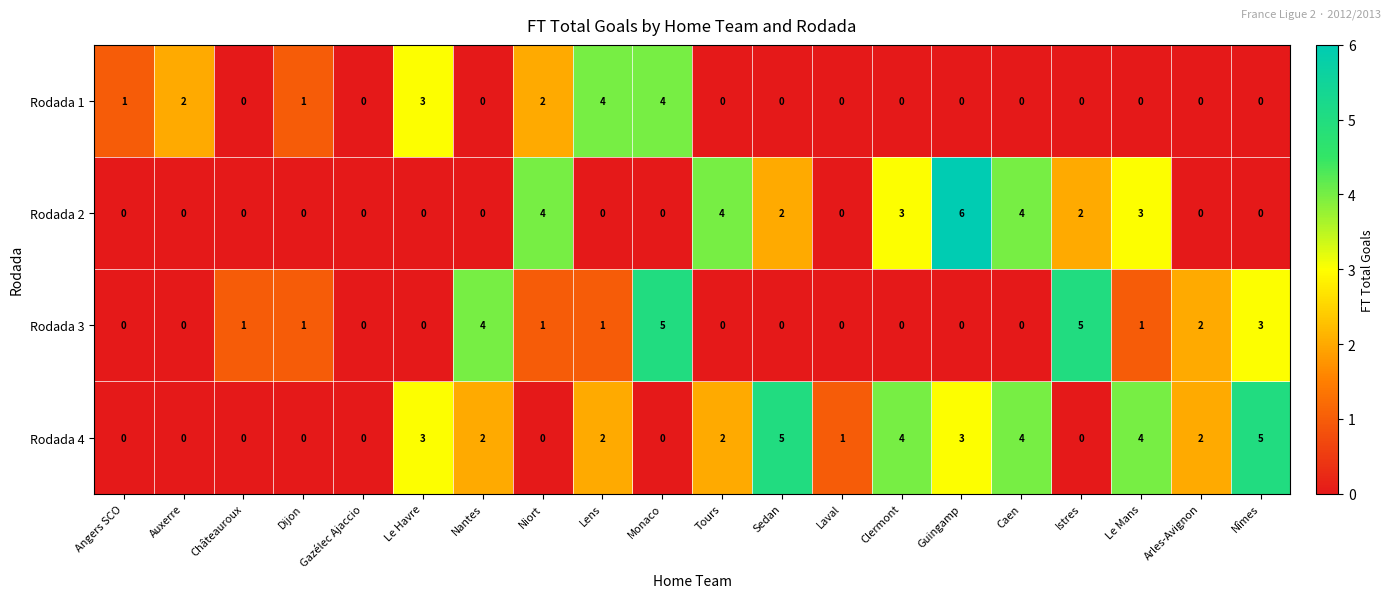

At which category does the chart reach its peak across all series?

Guingamp